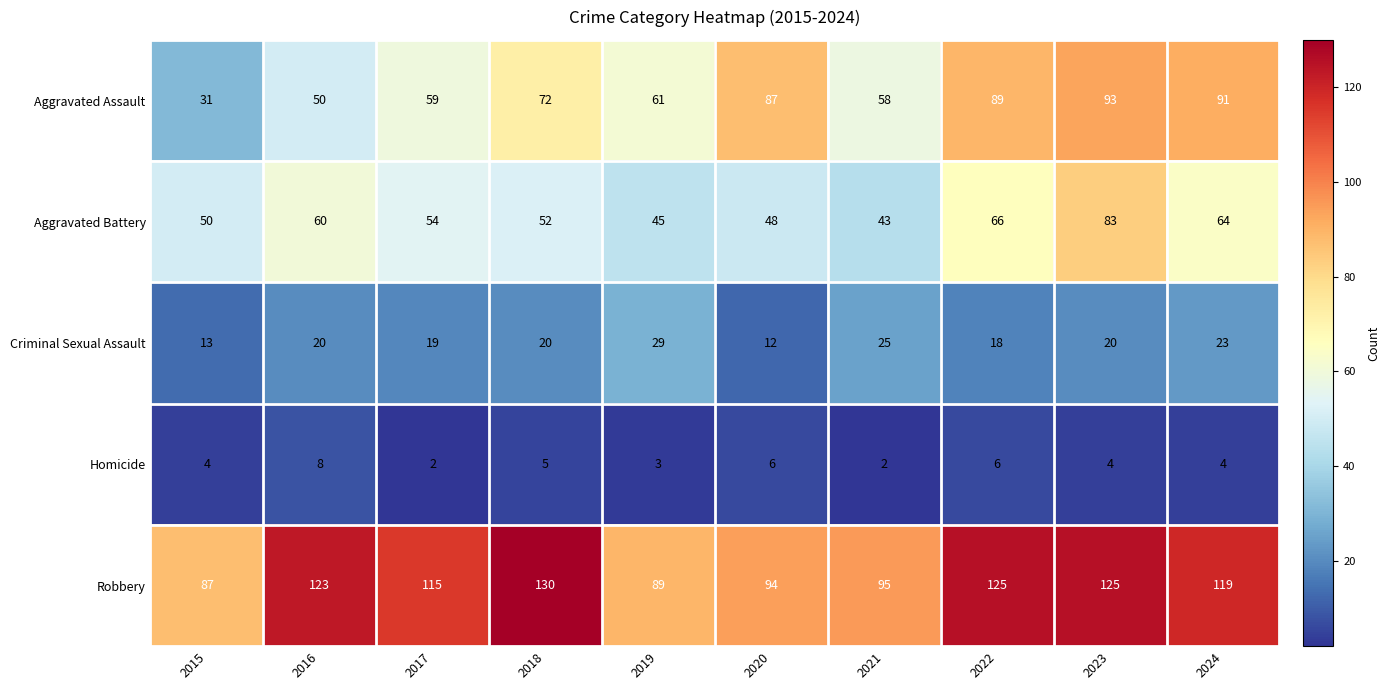

List the series in order of their peak value, lowest first.

Homicide, Criminal Sexual Assault, Aggravated Battery, Aggravated Assault, Robbery